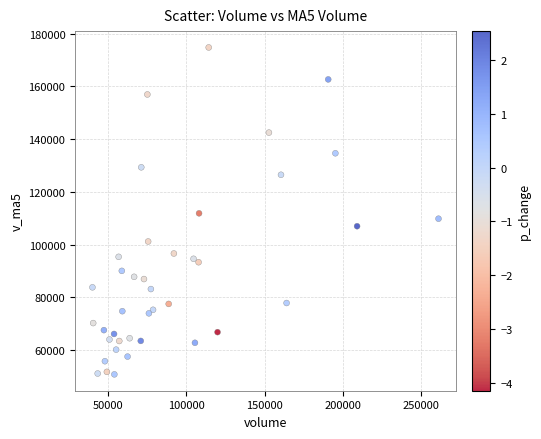

What is the range of Y values (max minus min)?

123881.1